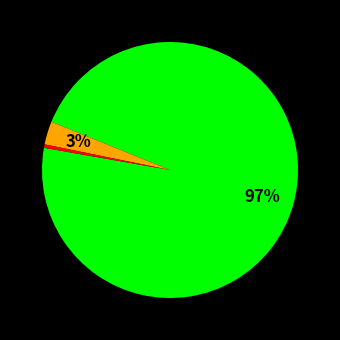

To the nearest percent, what is the average slice percentage?

33%